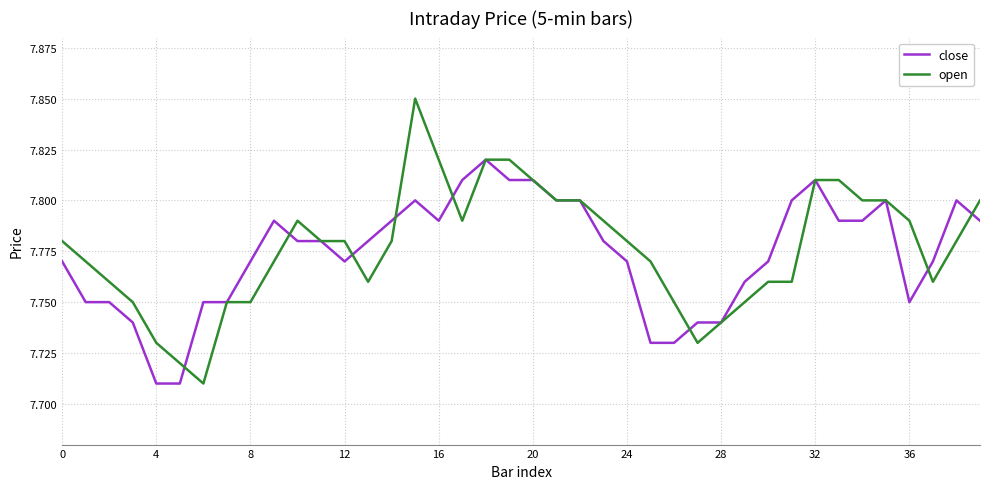

List the series in order of their peak value, highest first.

open, close